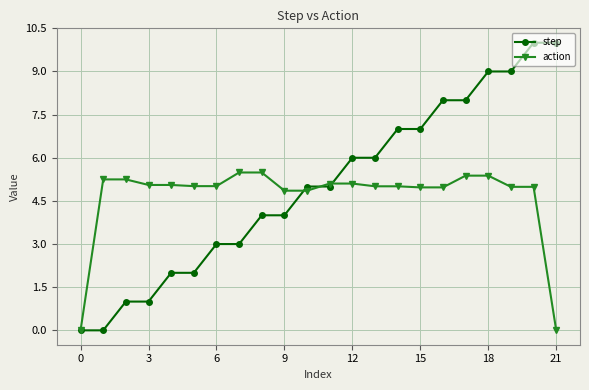

How many categories are shown in the chart?

22